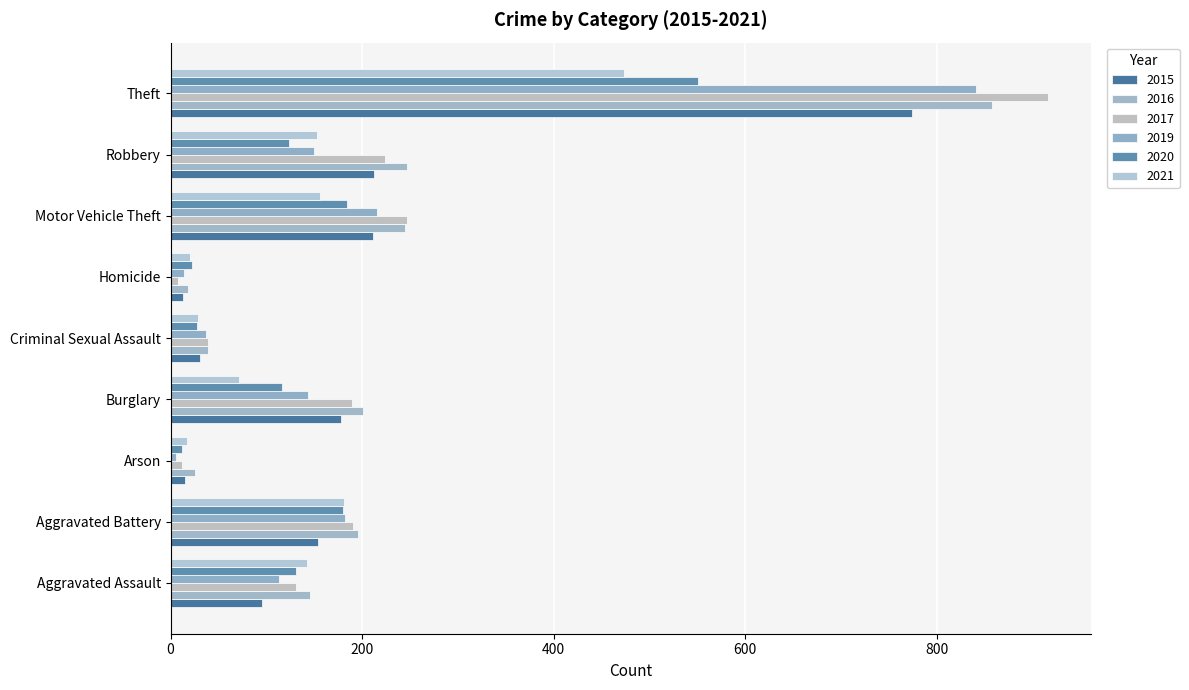

What is the label of the 7th bar from the left?

Motor Vehicle Theft